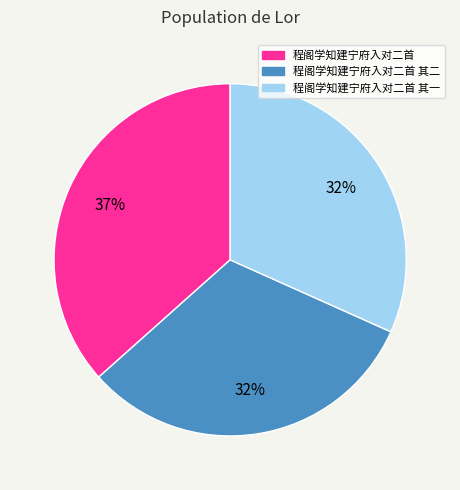

To the nearest percent, what is the difference between the largest and smallest slice percentages?

5%